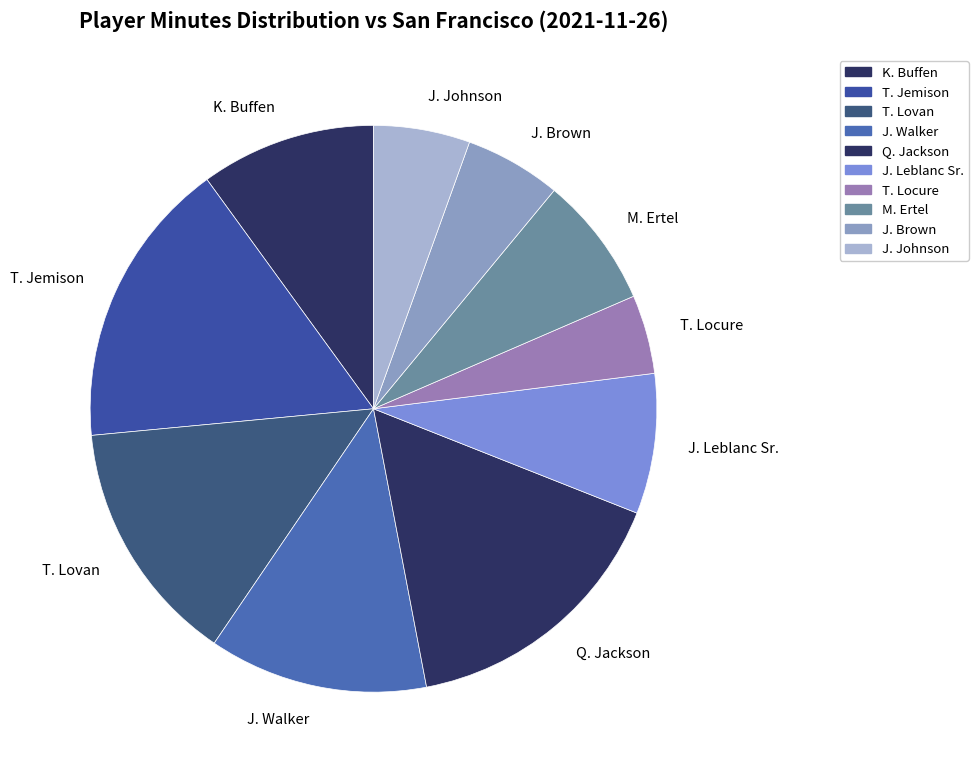

Between T. Jemison and J. Leblanc Sr., which is larger?

T. Jemison